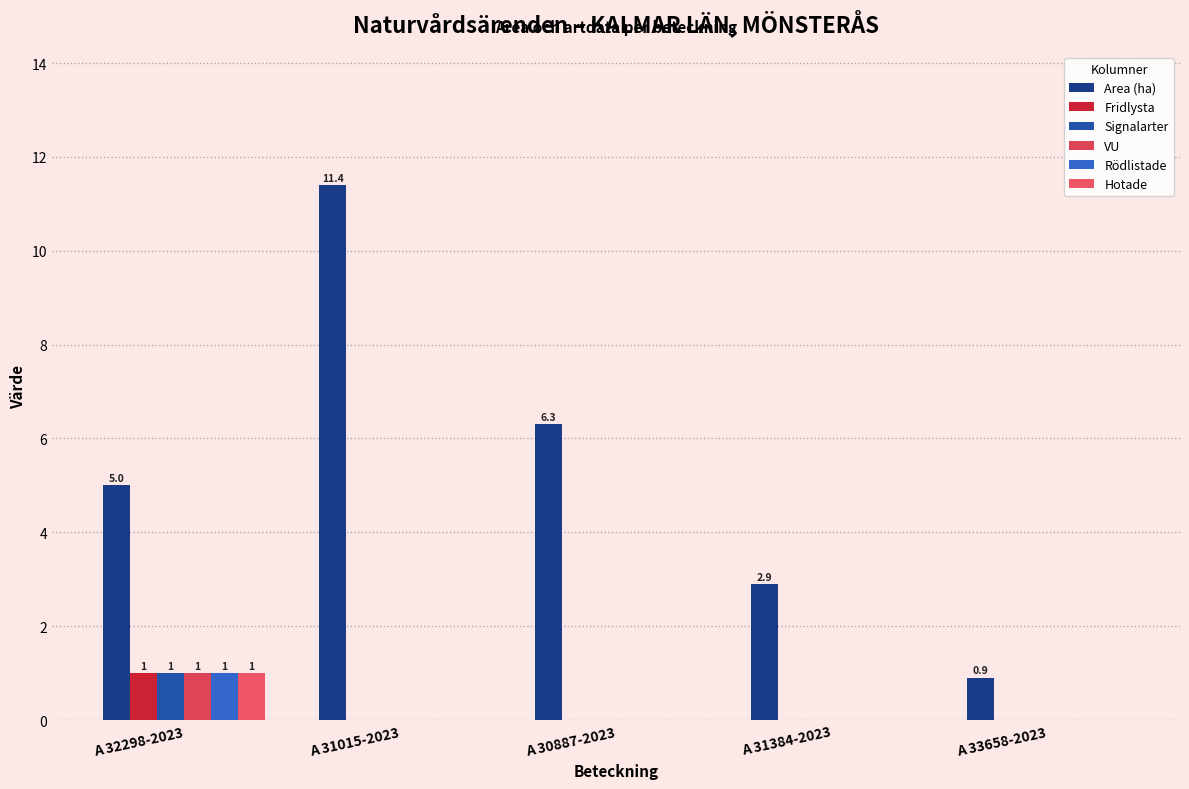

What is the approximate value of Area (ha) at A 30887-2023?

6.3